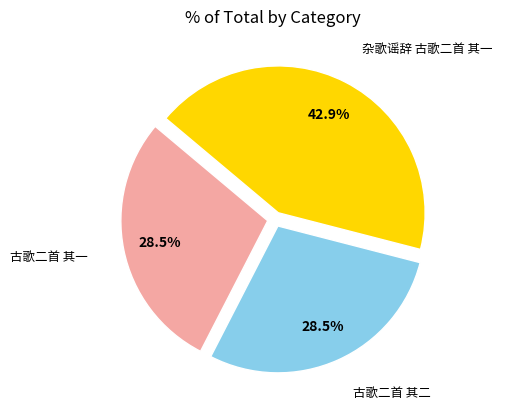

Is there any slice that represents more than half of the pie?

No